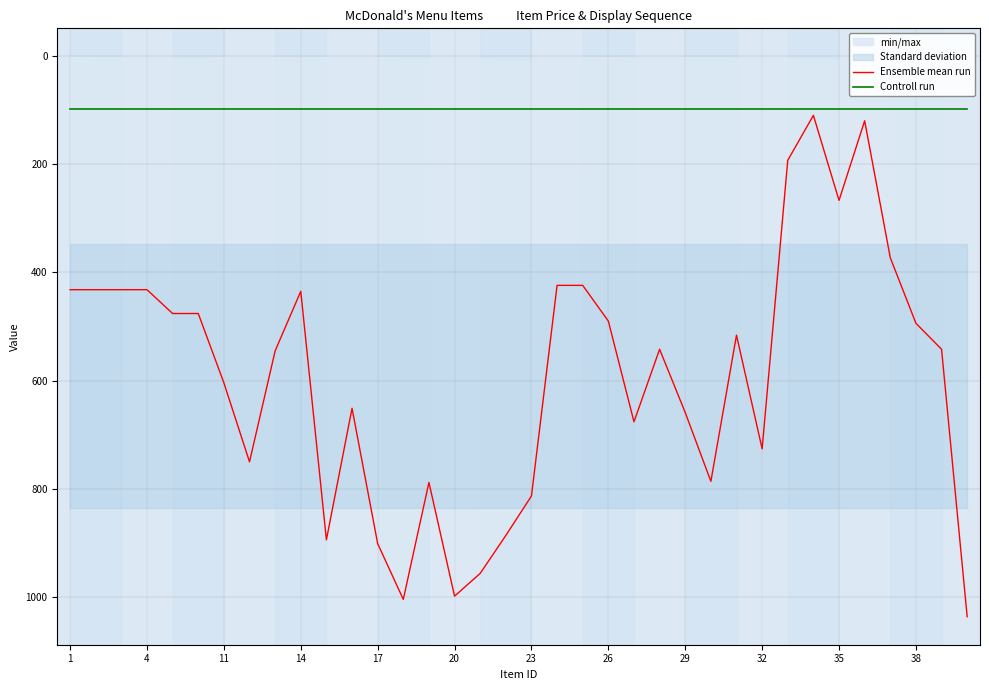

Count the number of data series in this chart.

2